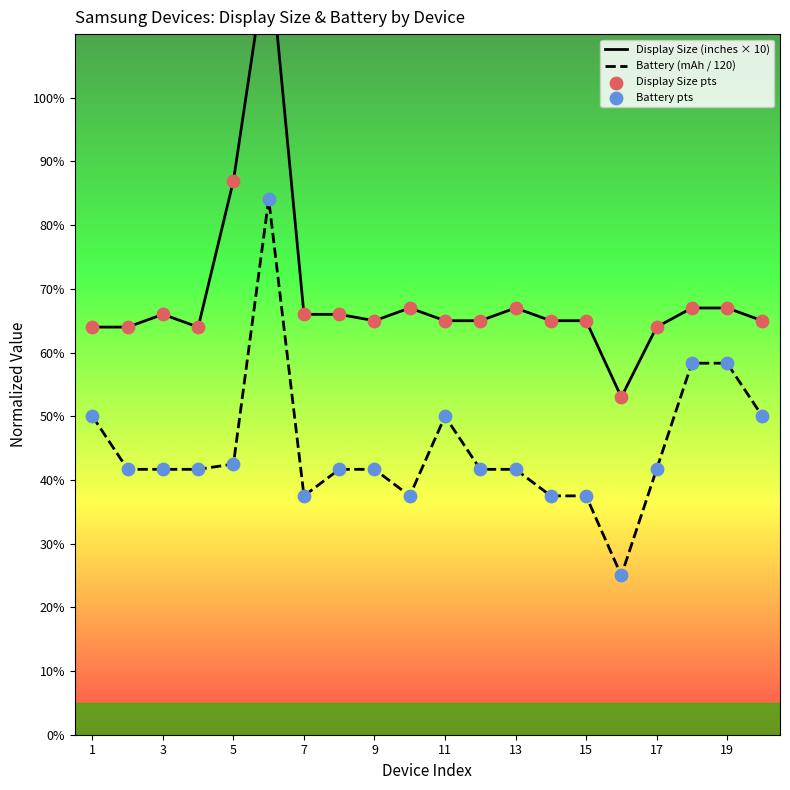

Is it true that Battery (mAh / 120) equals 50.0 at 11?

True